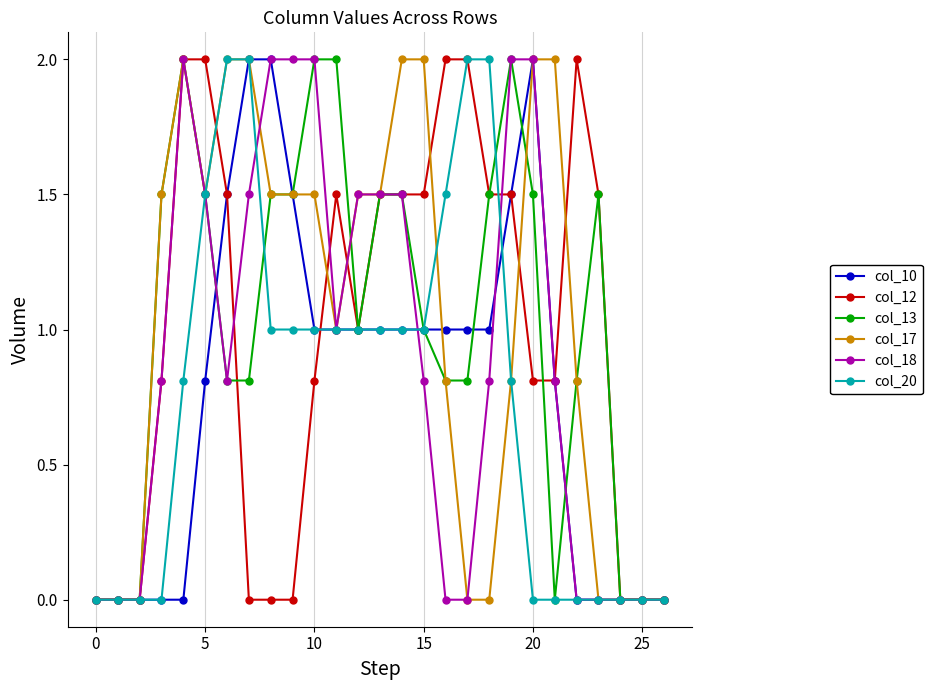

What is the value of the col_13 point at the 13th from the left?

1.0